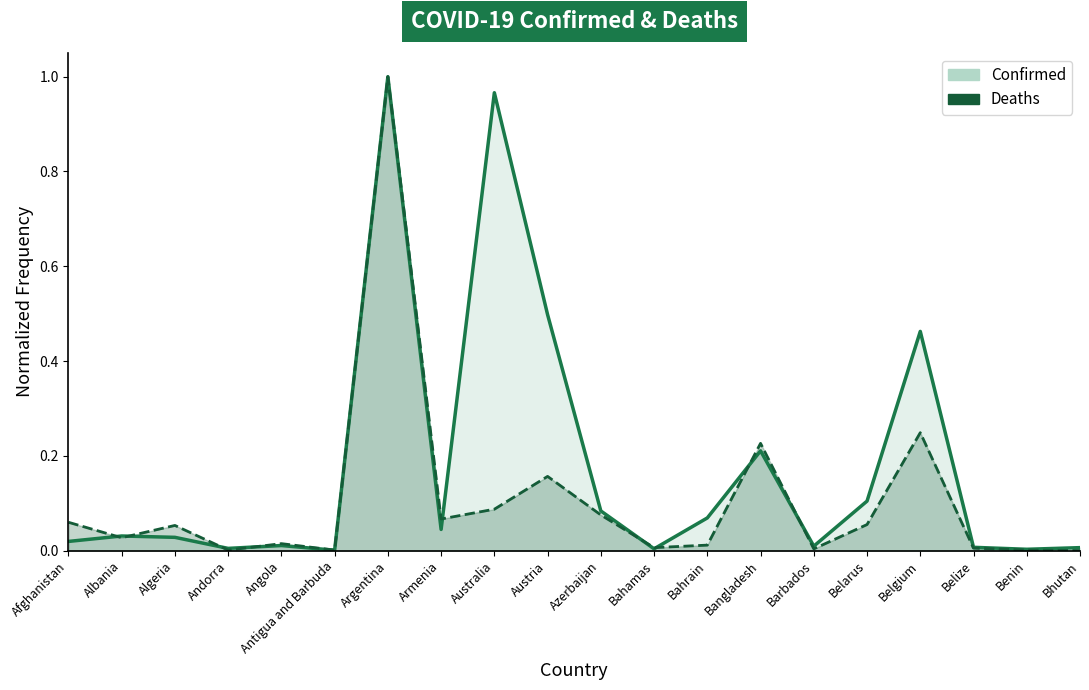

The Deaths series shows 0.2 at Austria. True or false?

True